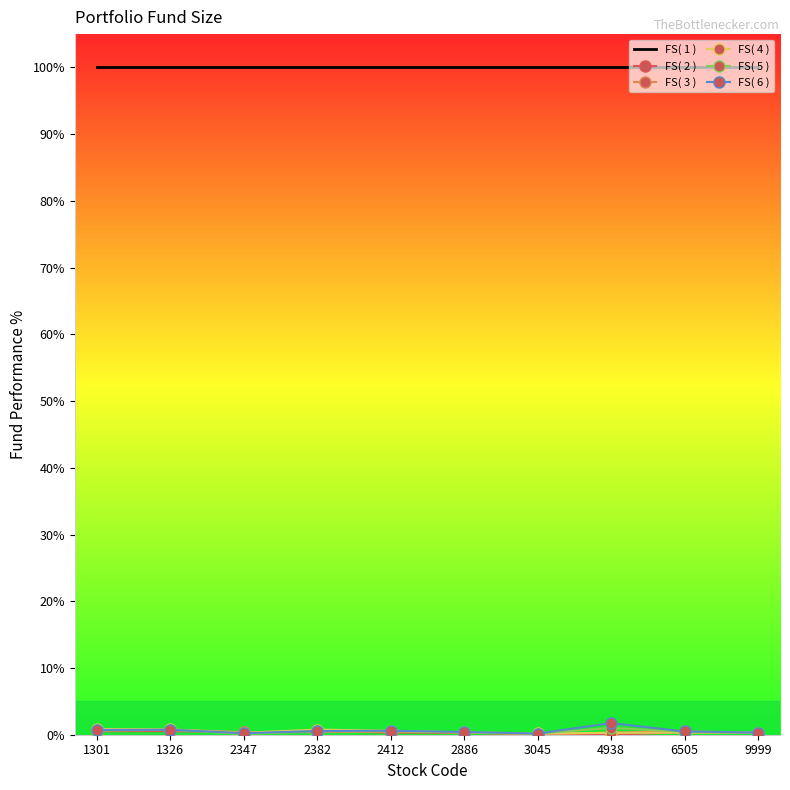

The value of FS( 1 ) at 6505 is 160.0. True or false?

False